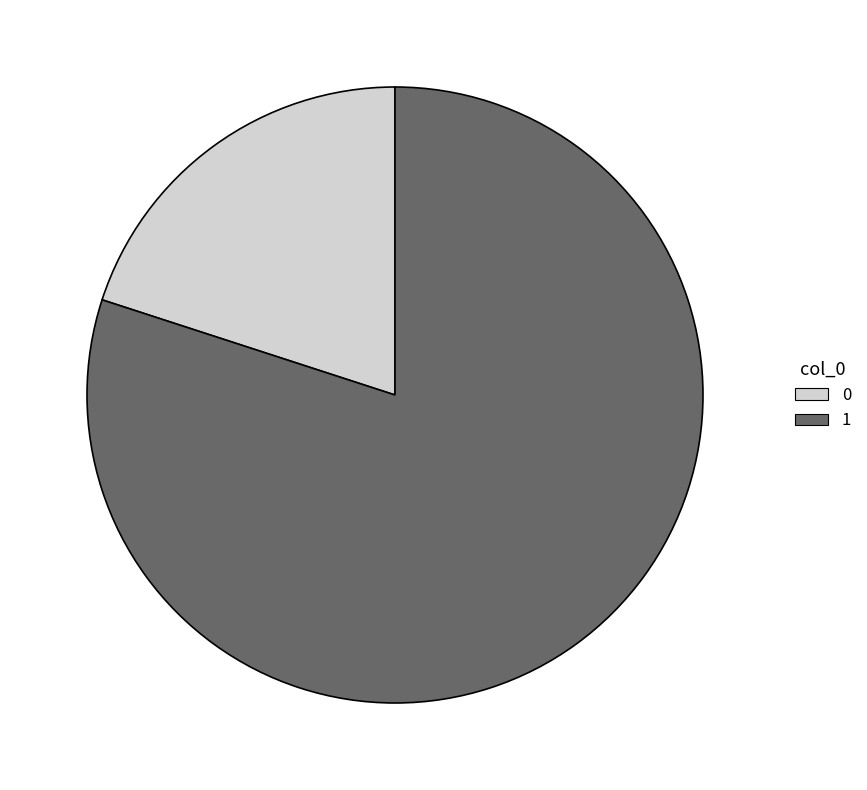

Is 1 the majority of the pie?

Yes